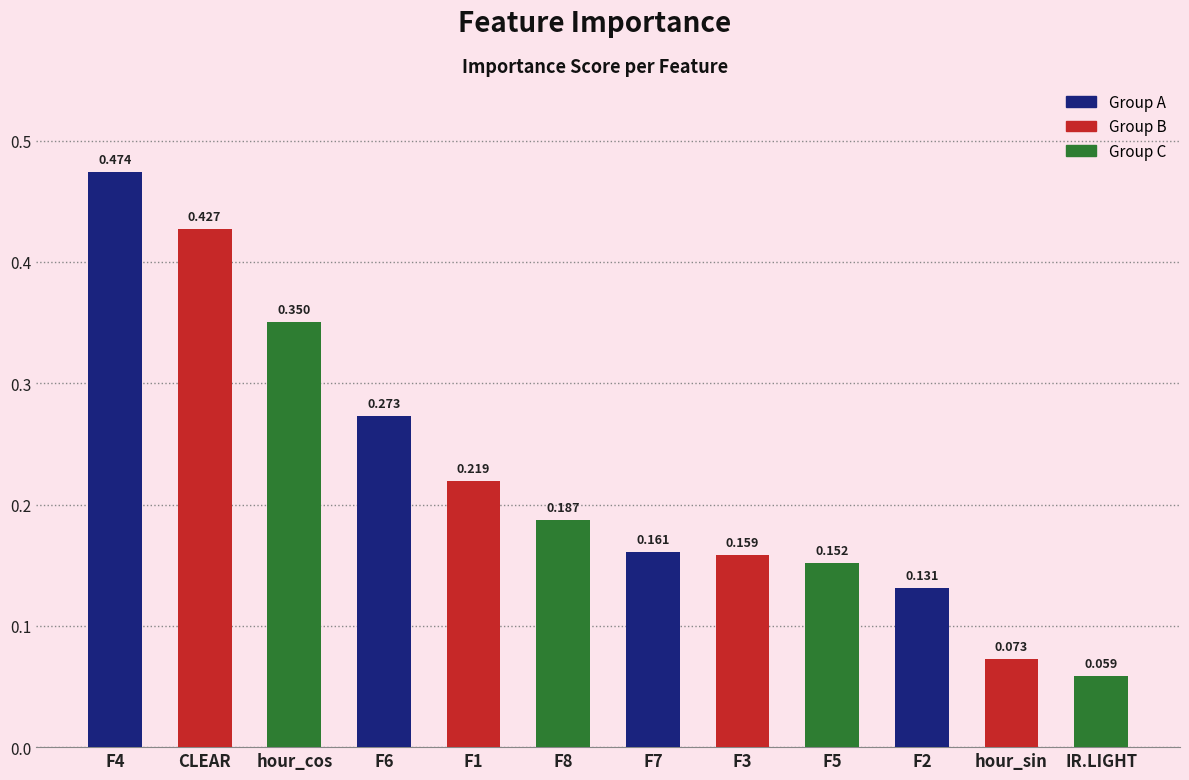

Which has a higher value, CLEAR or hour_sin?

CLEAR